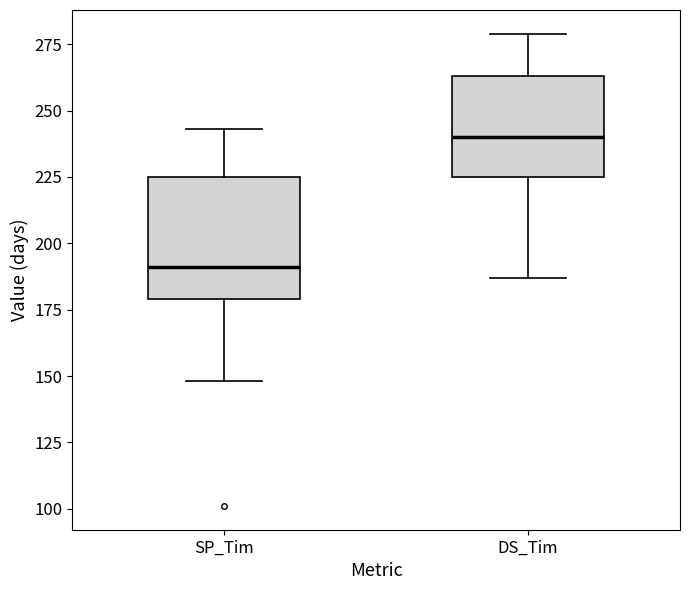

Which box has the highest median line?

DS_Tim